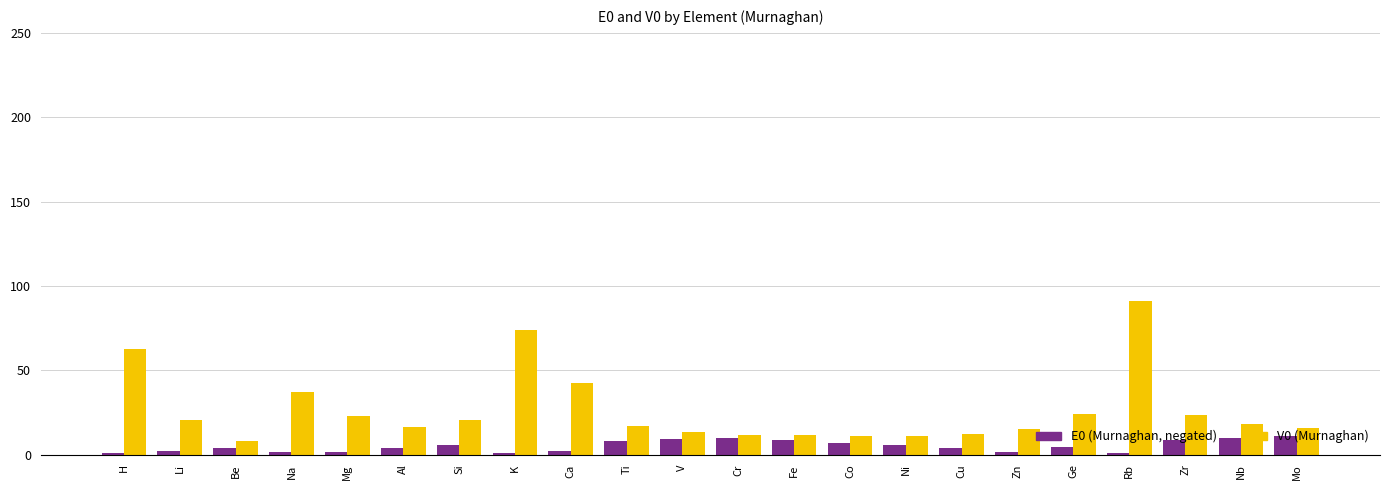

What is the difference between the maximum and second lowest values in the E0 (Murnaghan, negated) series?

9.7